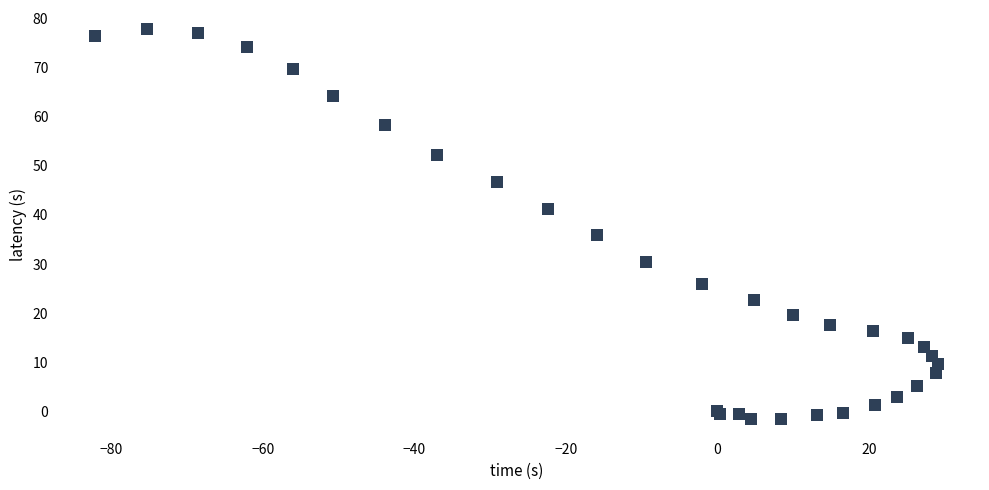

What Y value in the scatter plot is closest to 38?

35.9